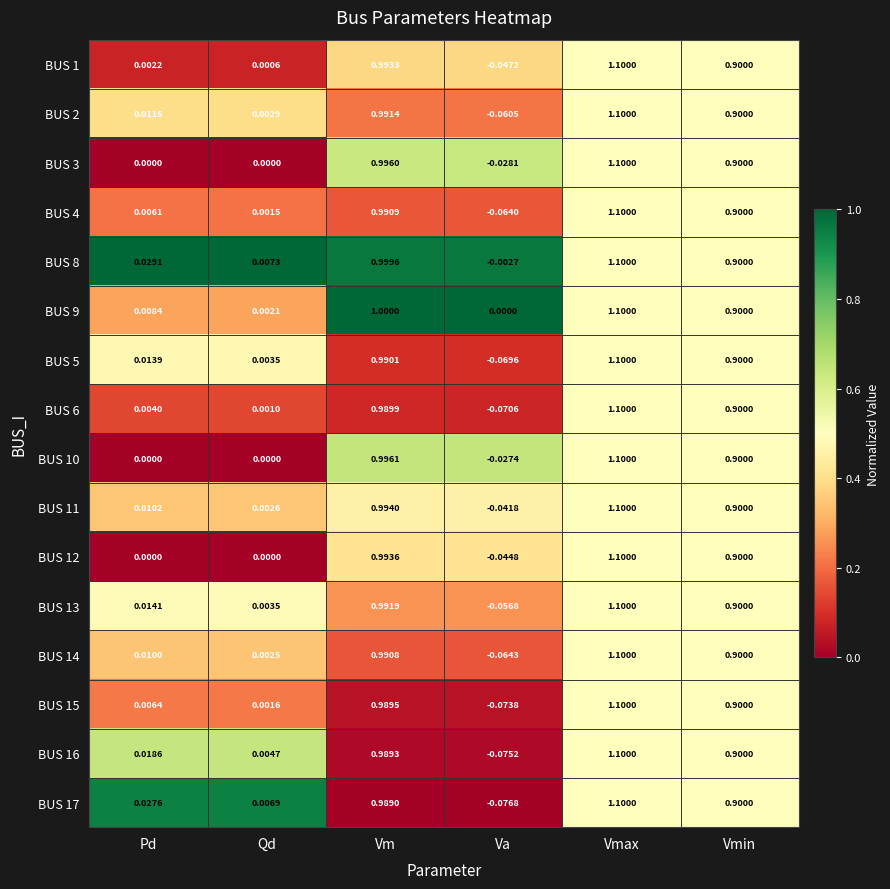

Which label corresponds to the smallest value in the chart?

Va